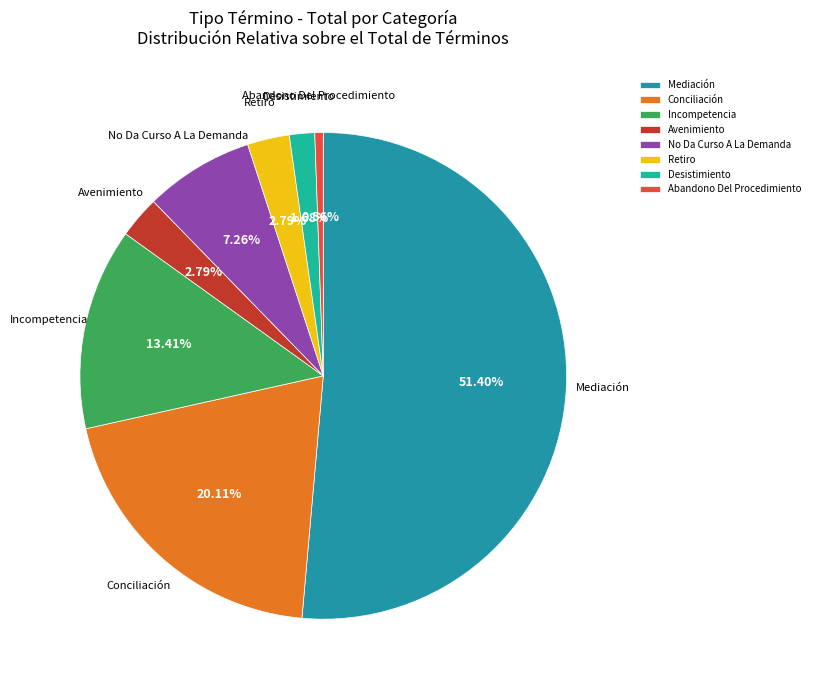

Combined, do Desistimiento and Abandono Del Procedimiento account for over 50%?

No